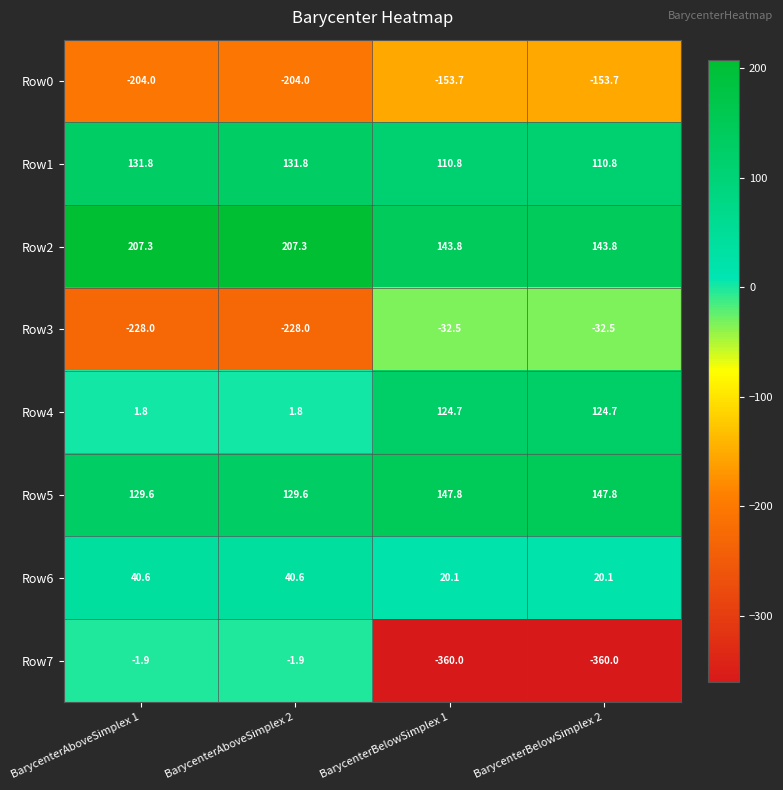

What is the spread (max minus min) of values at BarycenterAboveSimplex 2?

435.3